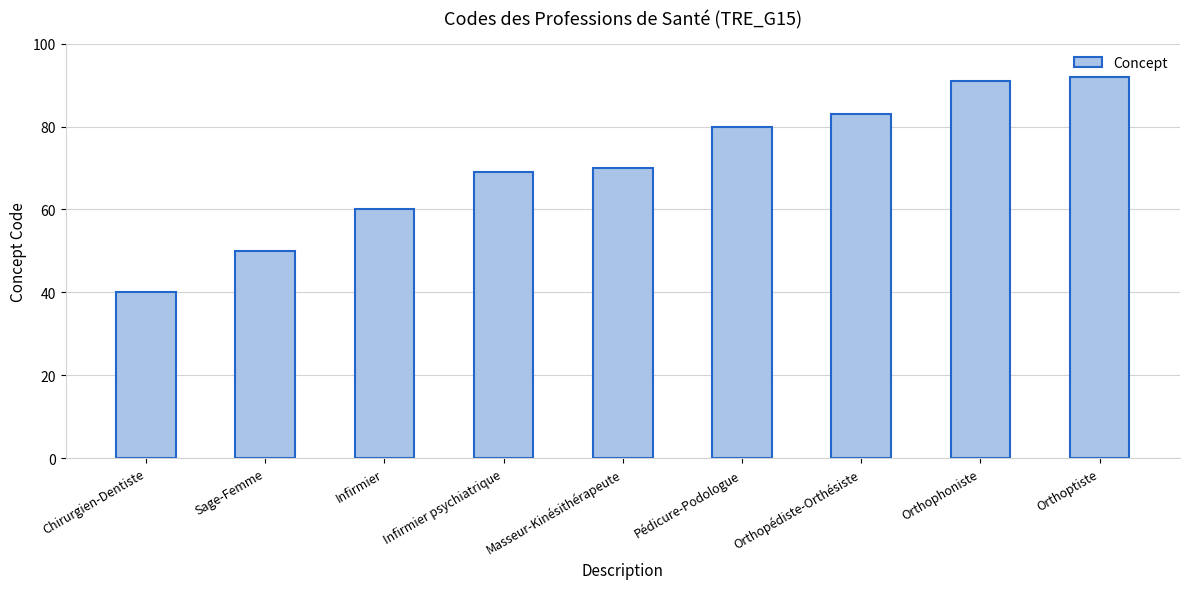

Reading left to right, transcribe all the data shown in this chart.

Chirurgien-Dentiste=40	Sage-Femme=50	Infirmier=60	Infirmier psychiatrique=69	Masseur-Kinésithérapeute=70	Pédicure-Podologue=80	Orthopédiste-Orthésiste=83	Orthophoniste=91	Orthoptiste=92